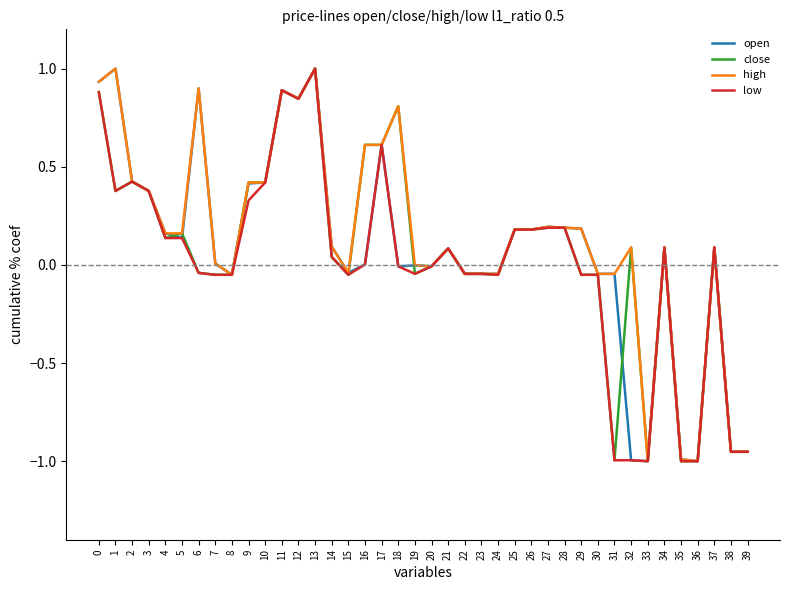

Is the value of high at 26 greater than the value of close at 2?

No